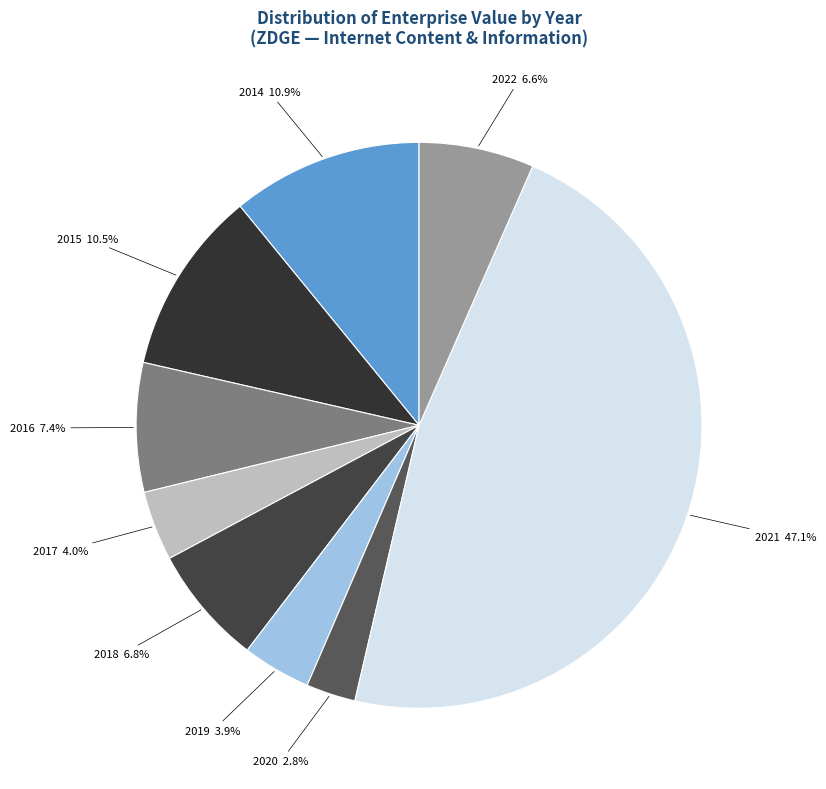

How many segments does this pie chart have?

9